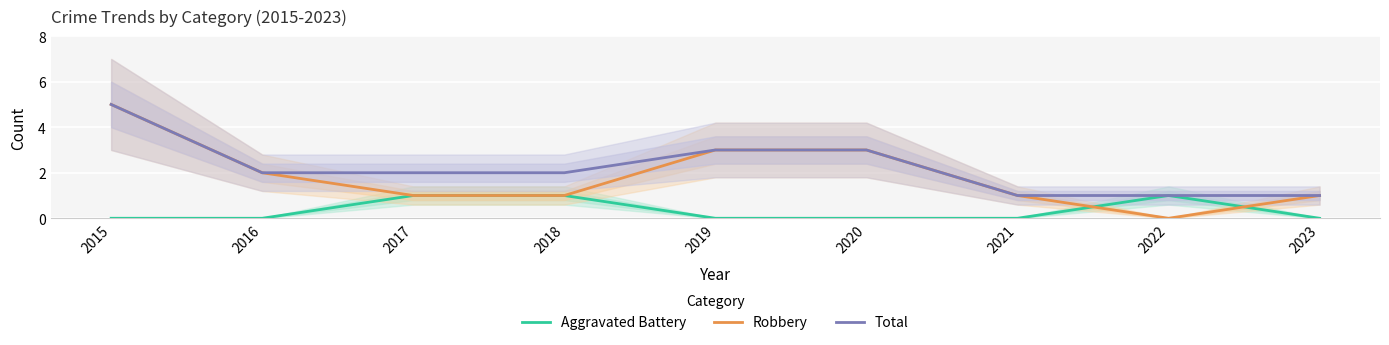

Which category has the lowest value in the Aggravated Battery series?

2015